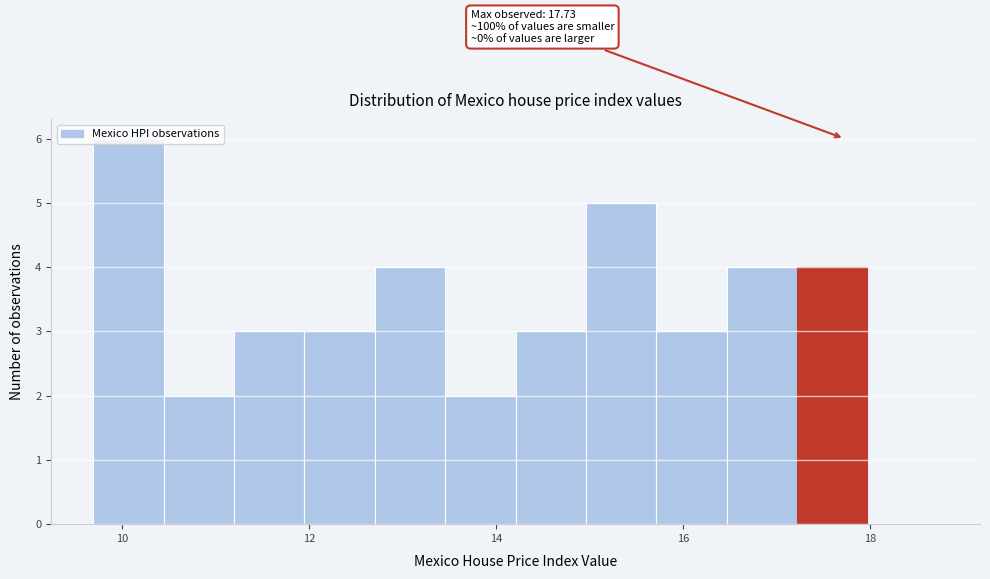

Read against the x-axis, roughly where is the centre of the tallest bar?

10.0